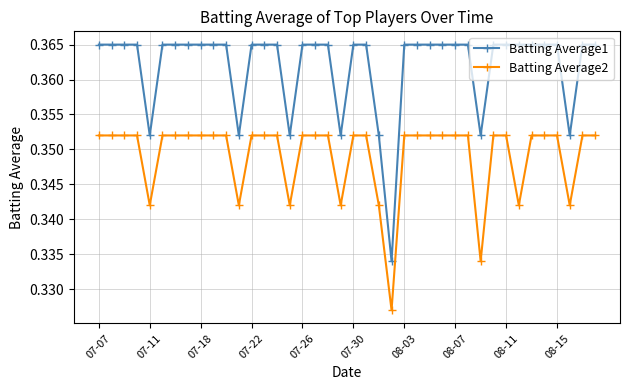

Which series has the largest total across all categories?

Batting Average1